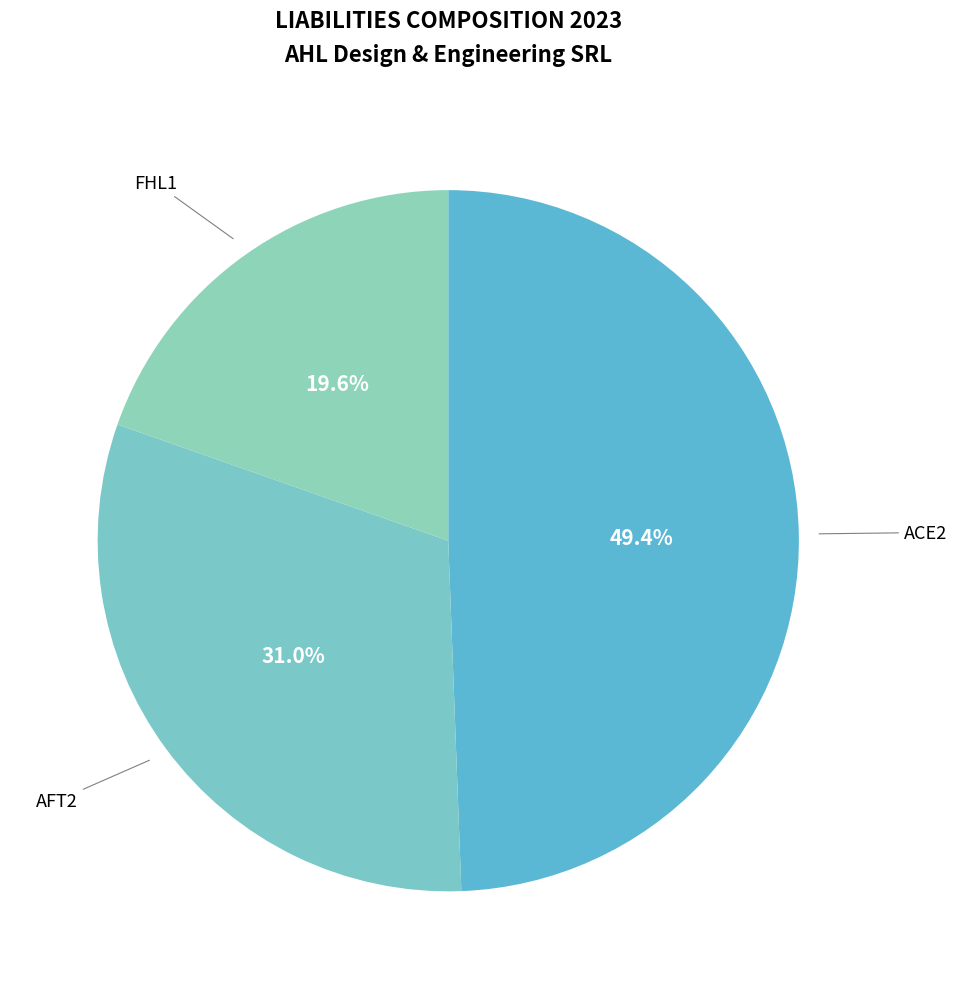

Count the number of slices in the pie.

3